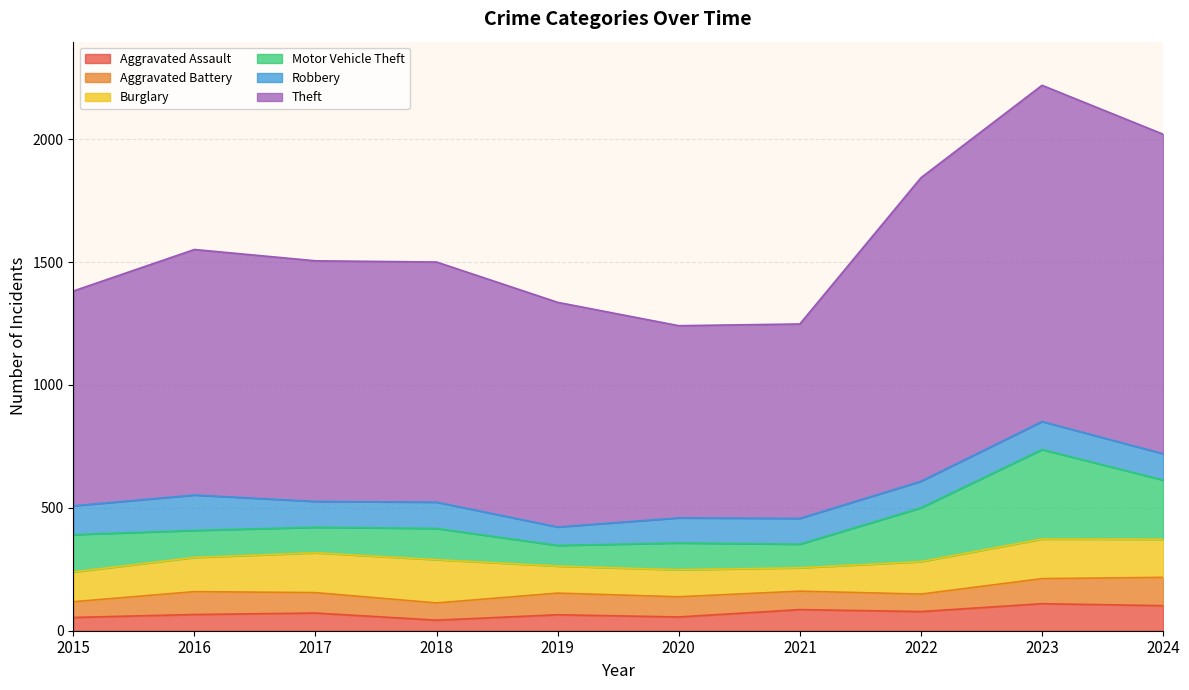

Rank the series by their maximum value, from lowest to highest.

Aggravated Assault, Aggravated Battery, Robbery, Burglary, Motor Vehicle Theft, Theft